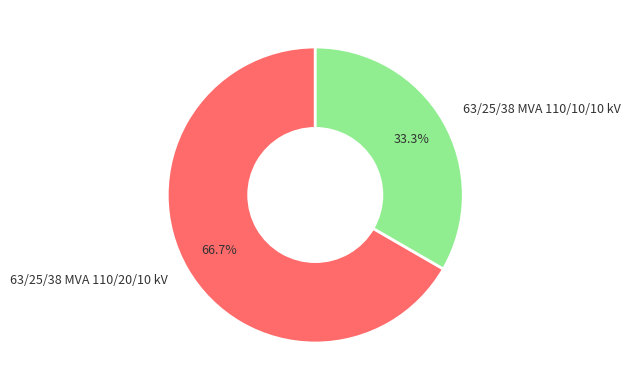

To the nearest percent, what portion does 63/25/38 MVA 110/20/10 kV represent?

67%